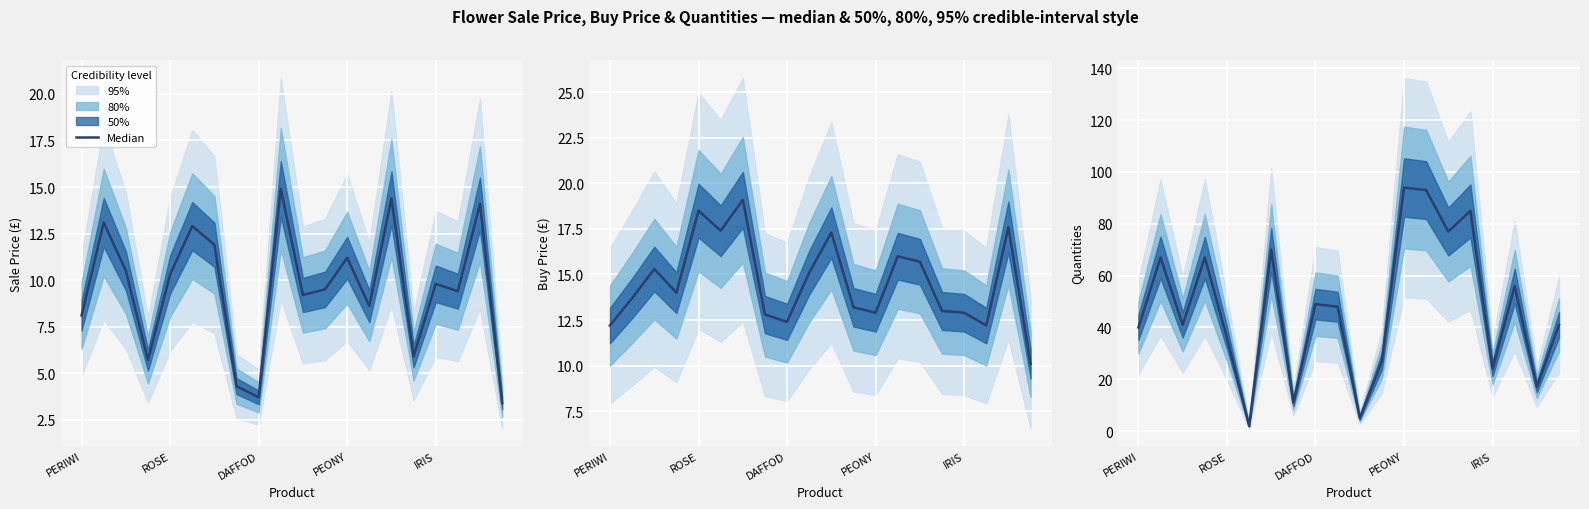

How many values are below 48?

10